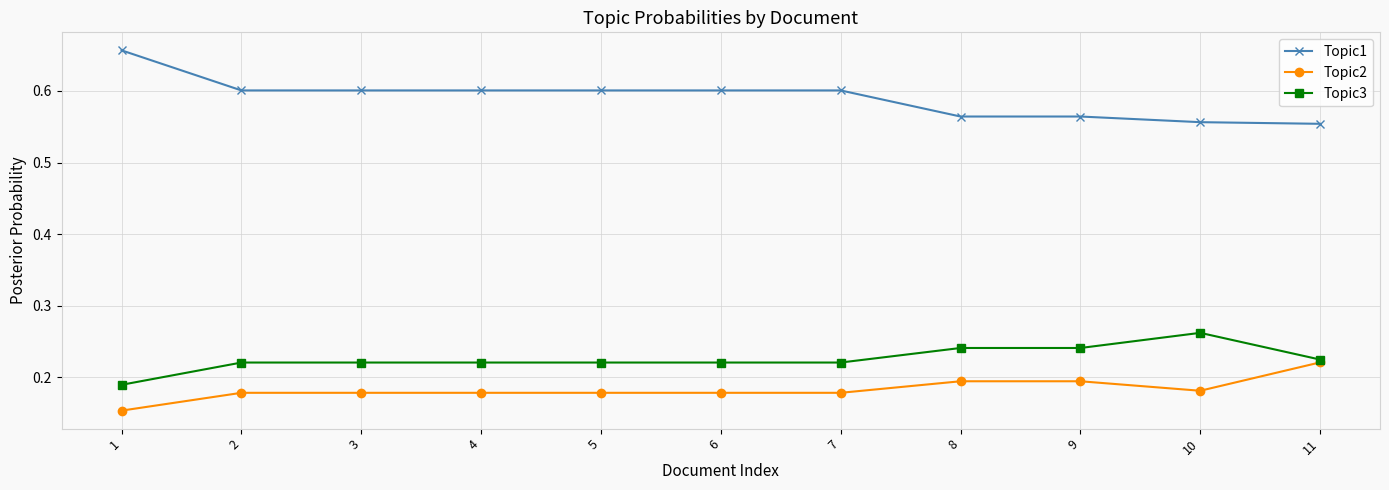

What is the difference between the highest and lowest values at 4?

0.4